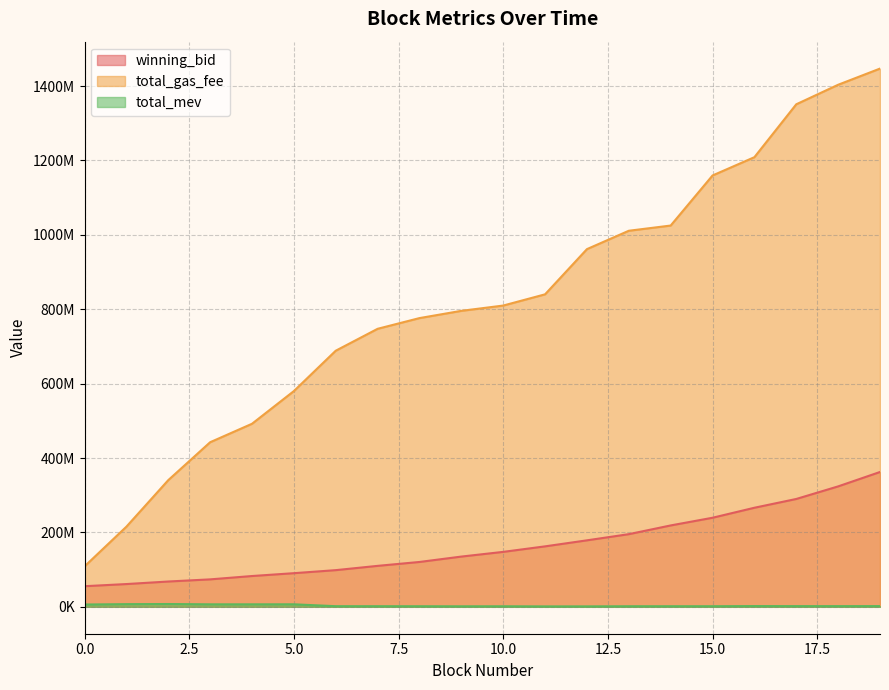

Reading left to right, extract all data points from this chart.

winning_bid: 55396454.6	61173013.9	68013167.6	73771577.1	82757954.4	90404662.8	98569151.1	110079609.8	120555746.7	135038151.8	147681314.0	162512310.0	178717858.8	195285307.8	218755369.6	239426530.7	266313198.7	289924324.9	323746957.3	362453998.5
total_gas_fee: 108678000.0	215427005.0	340540004.0	442440002.0	492100001.0	580000003.0	688500000.0	747400000.0	776200000.0	795700000.0	809900000.0	840100000.0	961600000.0	1011000000.0	1025000000.0	1159600000.0	1208800000.0	1351000000.0	1403500000.0	1447000000.0
total_mev: 6176600.0	7155330.0	7491500.0	6683800.0	6689400.0	6725800.0	1661600.0	1596100.0	1487800.0	1323800.0	1391900.0	1094800.0	1127700.0	1474000.0	1541300.0	1541300.0	1936300.0	1800900.0	1784900.0	1866900.0